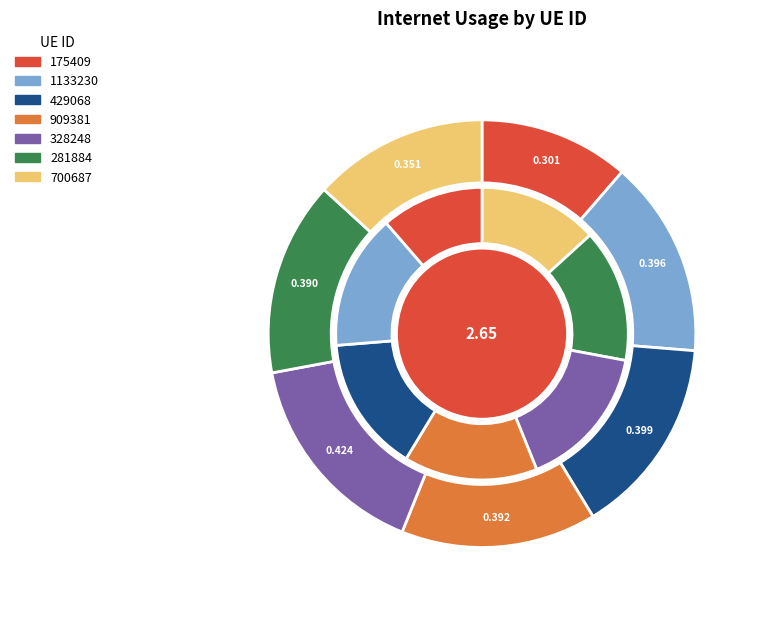

Count the number of slices in the pie.

7